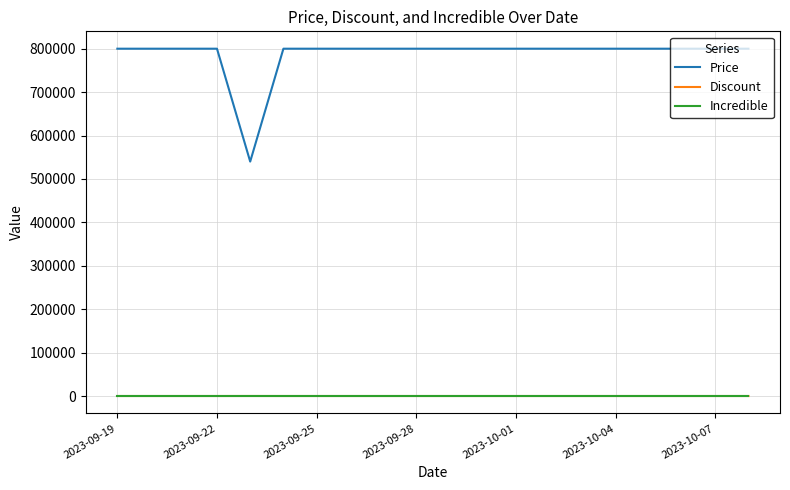

Which series has the largest total across all categories?

Price